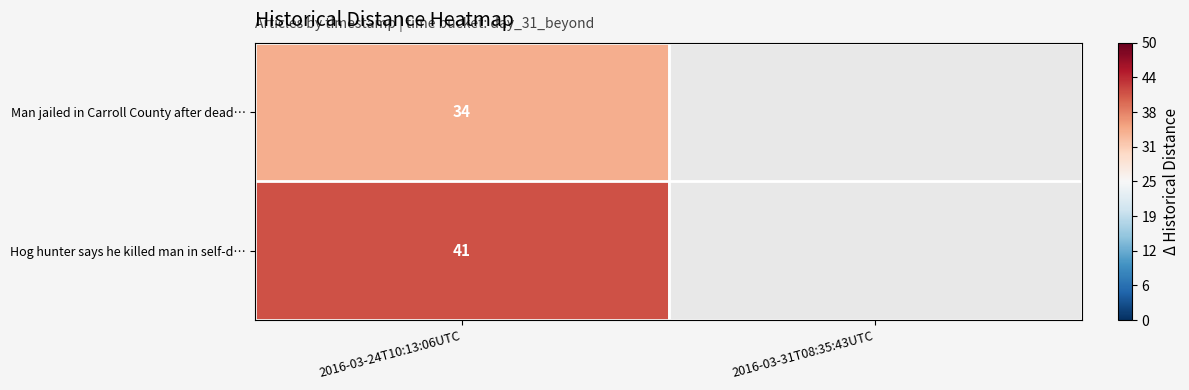

What is the total value across all series at 2016-03-24T10:13:06UTC?

75